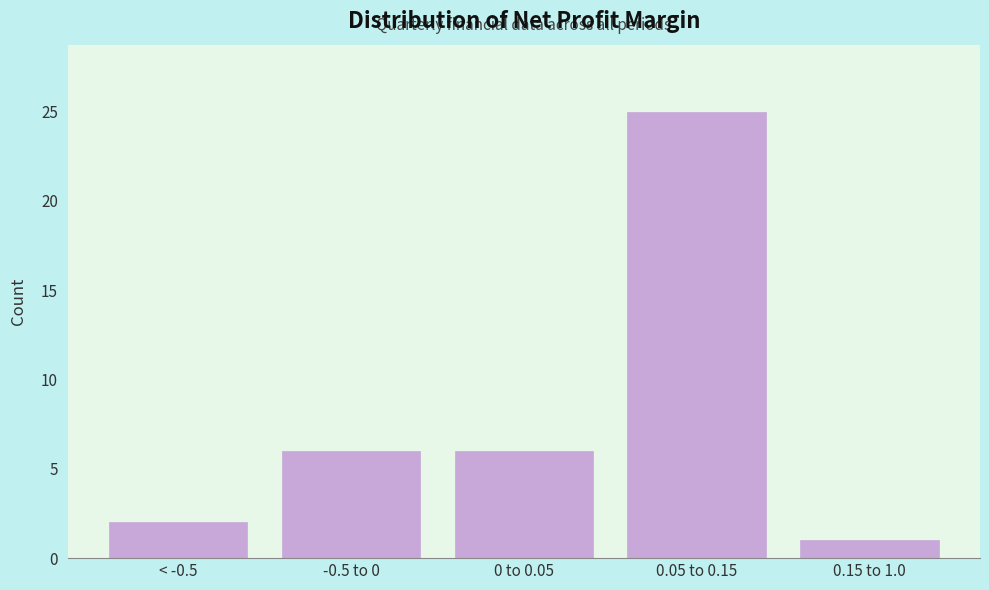

Reading right to left, extract all data points from this chart.

0.15 to 1.0=1	0.05 to 0.15=25	0 to 0.05=6	-0.5 to 0=6	< -0.5=2